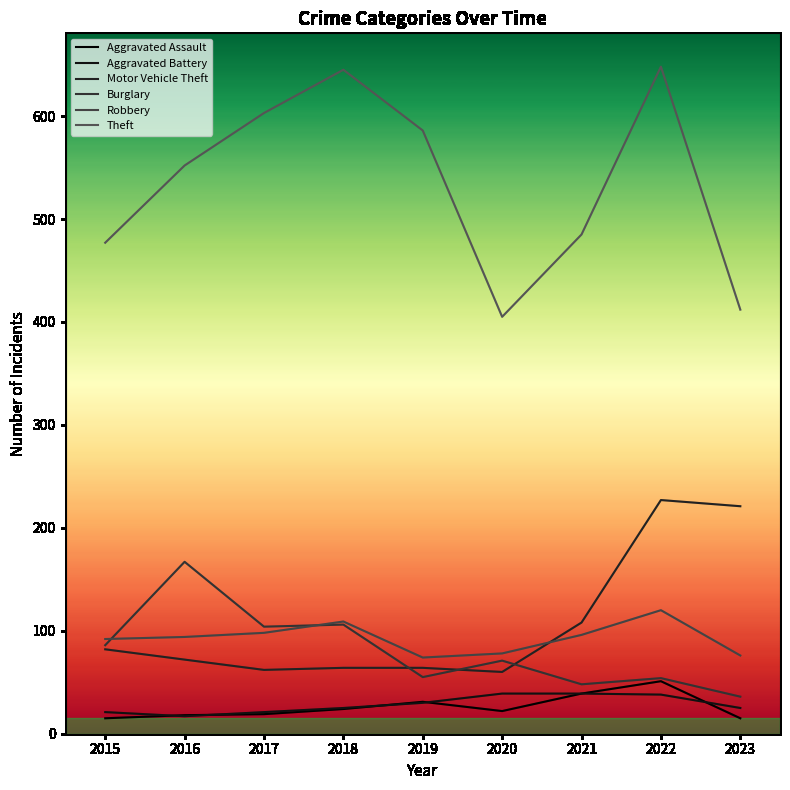

Is it true that Theft equals 485 at 2021?

True